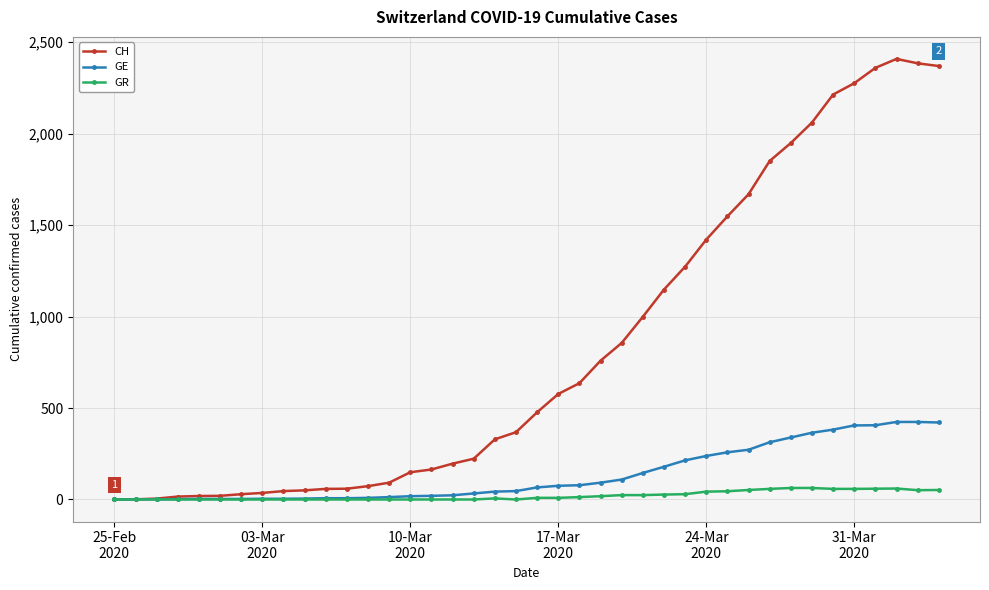

What are all the series names shown in the legend?

CH, GE, GR